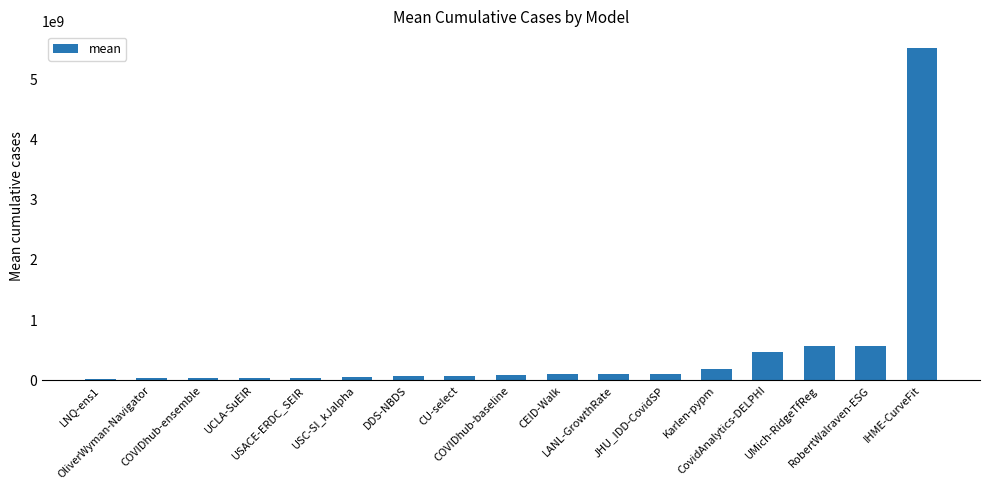

What is the change in value from UCLA-SuEIR to IHME-CurveFit?

+5486735261.6